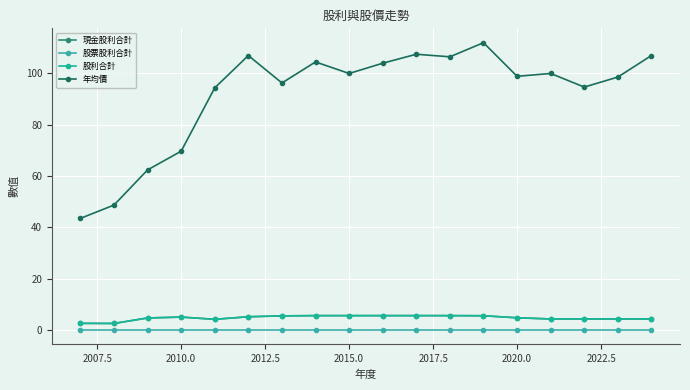

Is this an area chart (filled region under the line)?

No